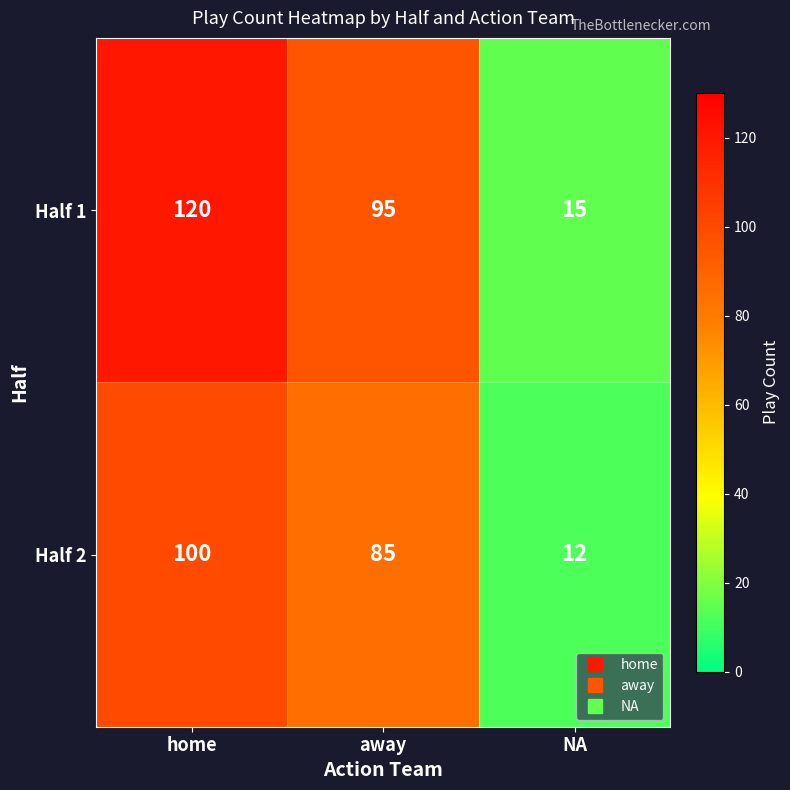

Which category has the lowest value across all series?

NA